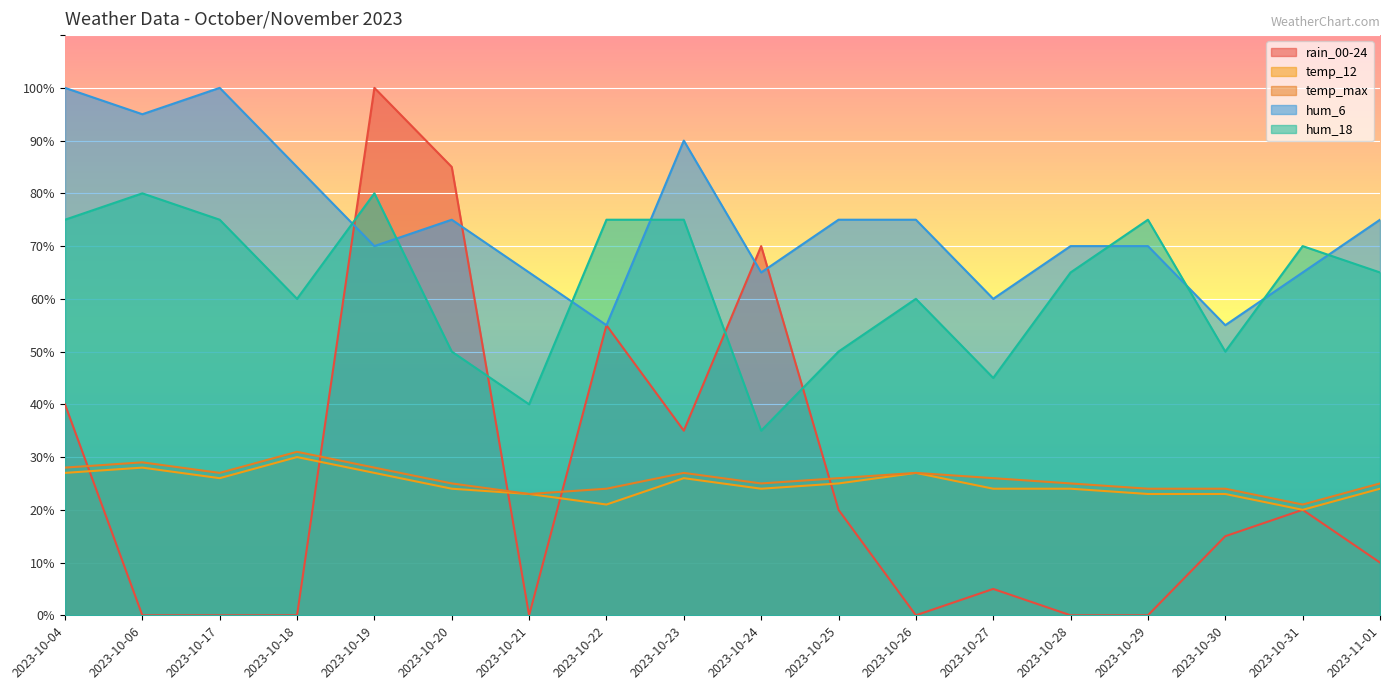

What is the label of the 2nd point from the right?

2023-10-31